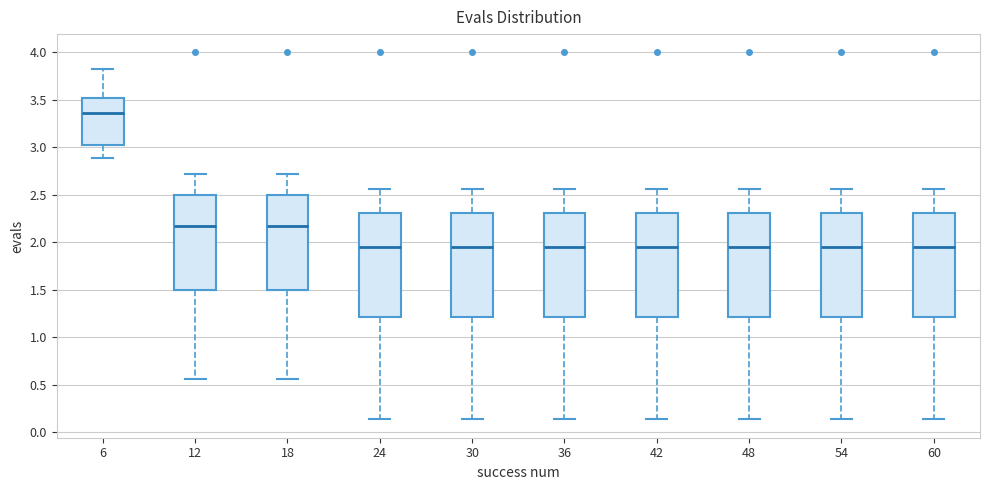

Reading left to right, read every box against the y-axis: the position of its median line, the range the box covers, and the ends of its whiskers. The values are not printed on the chart, so give them approximately, as read against the axis.

6: median 3.35, box 3.05 to 3.50, whiskers 2.90 to 3.85
12: median 2.15, box 1.50 to 2.50, whiskers 0.55 to 2.70
18: median 2.15, box 1.50 to 2.50, whiskers 0.55 to 2.70
24: median 1.95, box 1.20 to 2.30, whiskers 0.15 to 2.55
30: median 1.95, box 1.20 to 2.30, whiskers 0.15 to 2.55
36: median 1.95, box 1.20 to 2.30, whiskers 0.15 to 2.55
42: median 1.95, box 1.20 to 2.30, whiskers 0.15 to 2.55
48: median 1.95, box 1.20 to 2.30, whiskers 0.15 to 2.55
54: median 1.95, box 1.20 to 2.30, whiskers 0.15 to 2.55
60: median 1.95, box 1.20 to 2.30, whiskers 0.15 to 2.55